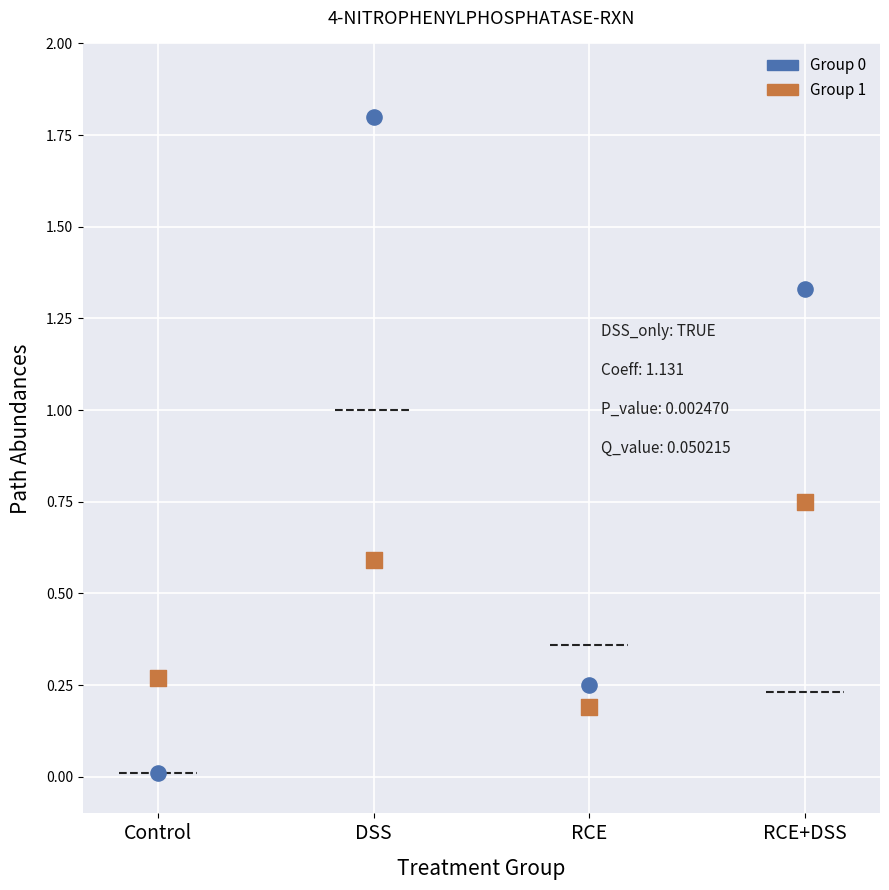

Across all data points, what is the average Y value?

0.6